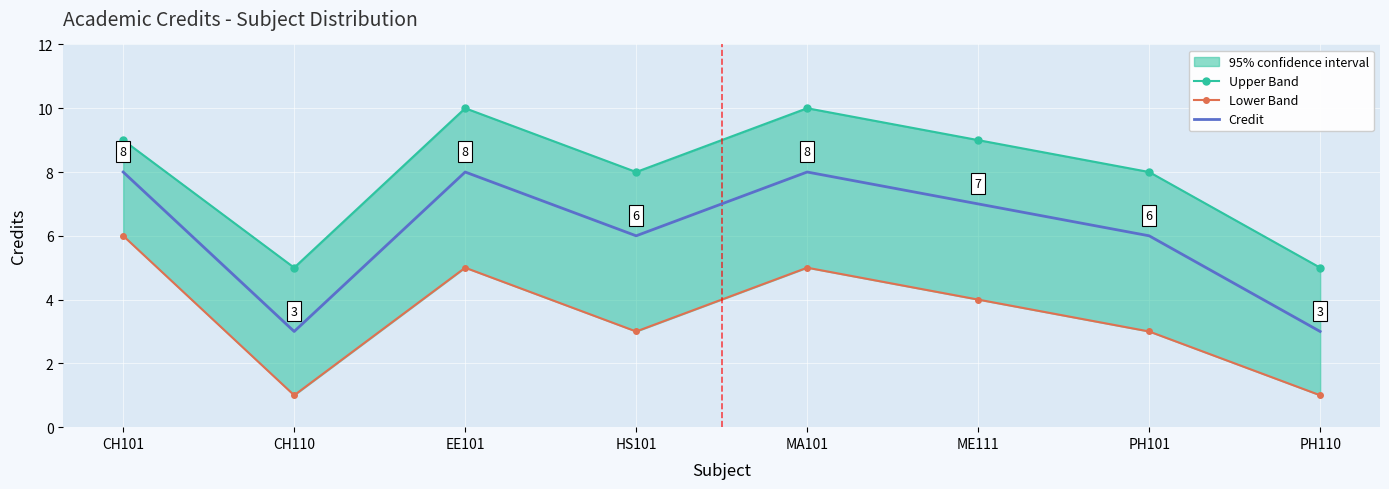

Which label corresponds to the smallest value in the chart?

CH110